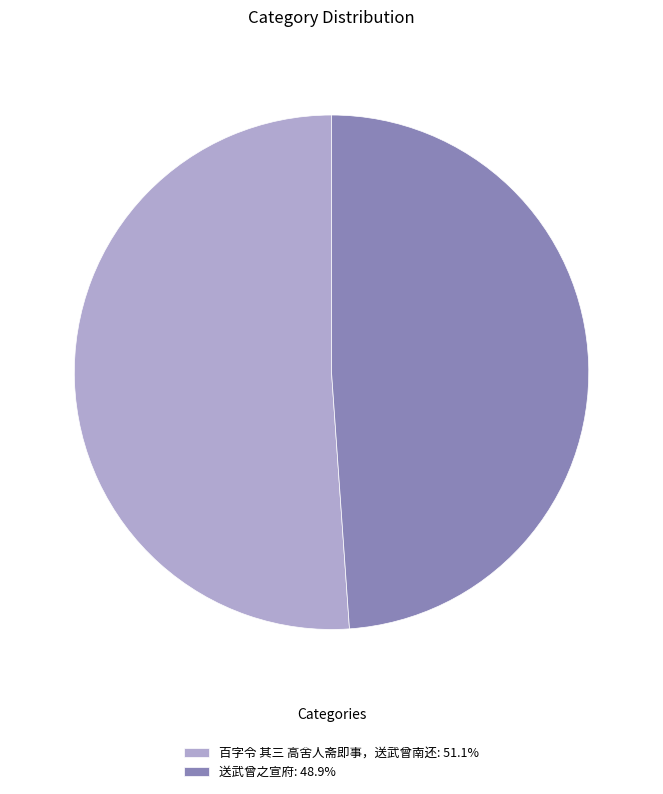

Combined, do 送武曾之宣府: 48.9% and 百字令 其三 高舍人斋即事，送武曾南还: 51.1% account for over 50%?

Yes